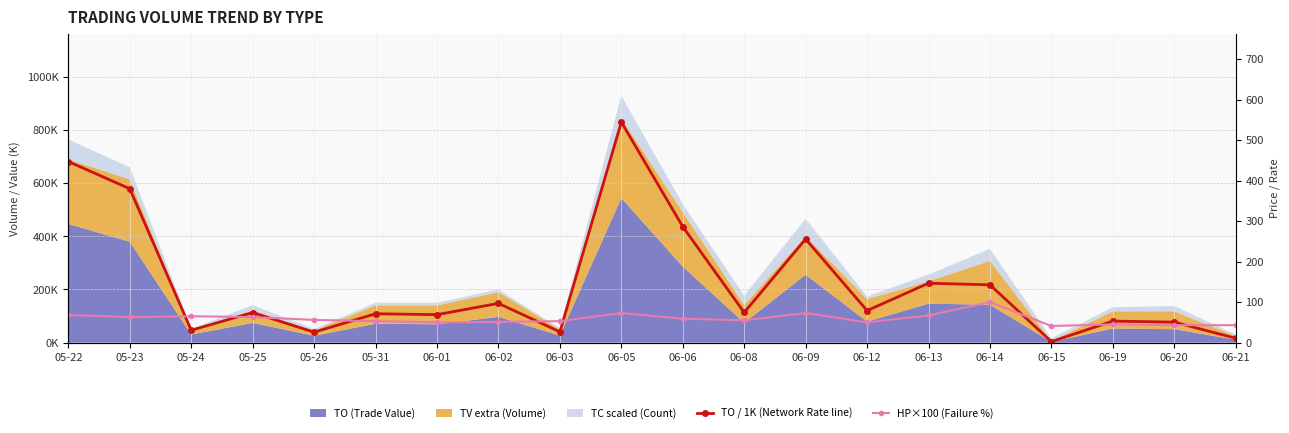

Where does the HP×100 (Failure %) series first go above 56?

05-22